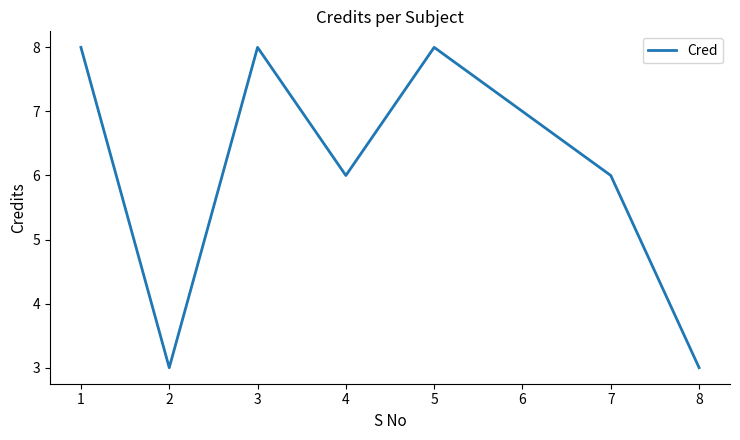

True or false: the data shows 8 at 5.

True